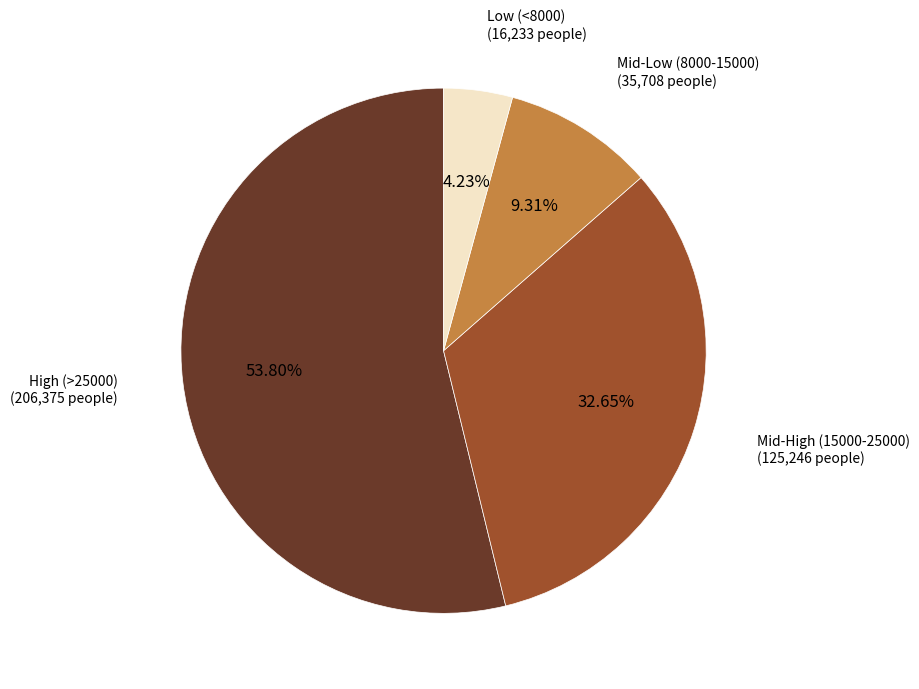

Does any single category account for the majority?

Yes